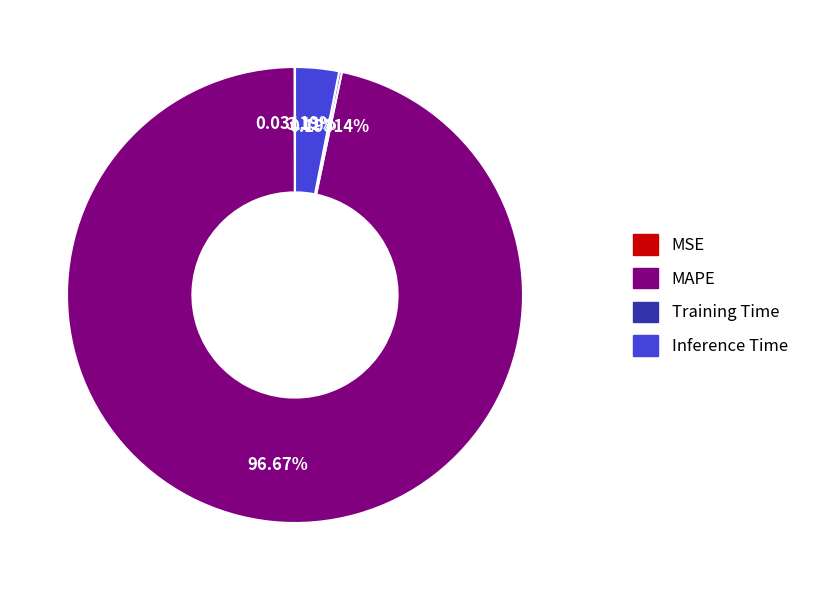

What is the largest slice in the pie chart?

MAPE